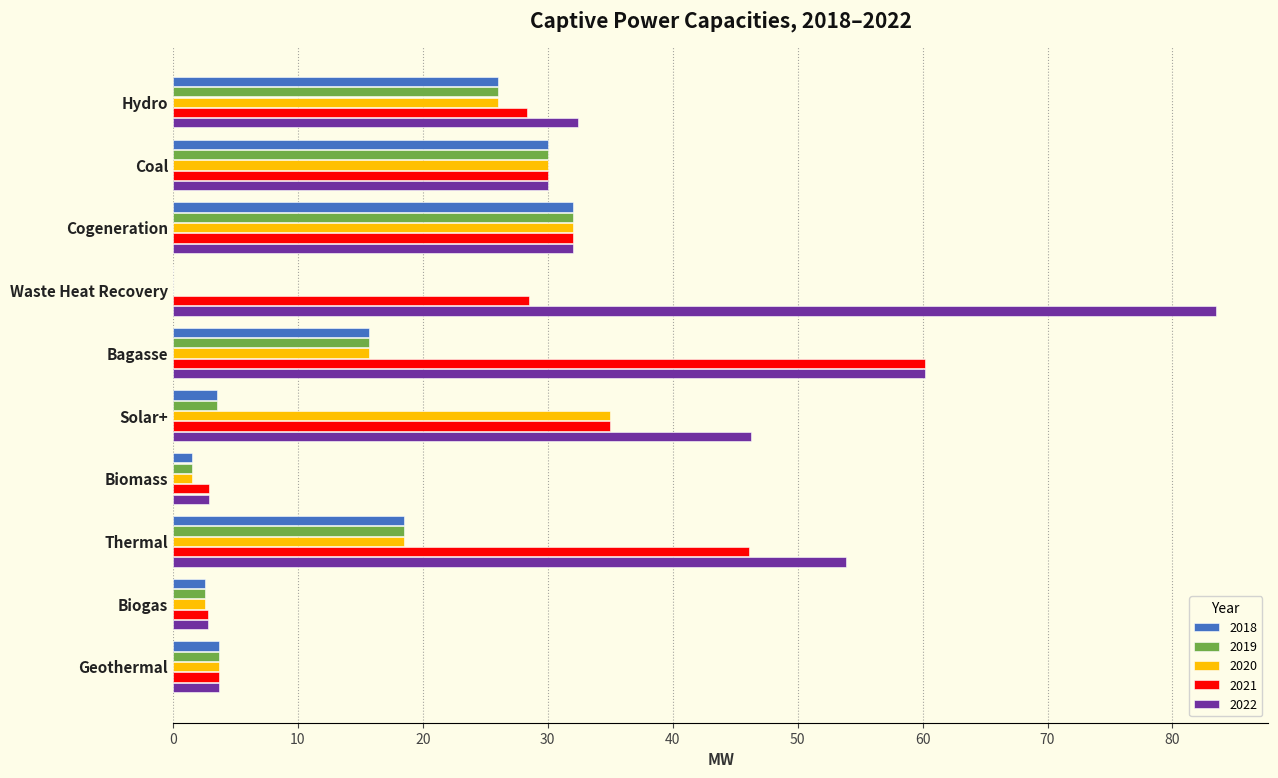

At which label is 2022 closest to 43?

Solar+